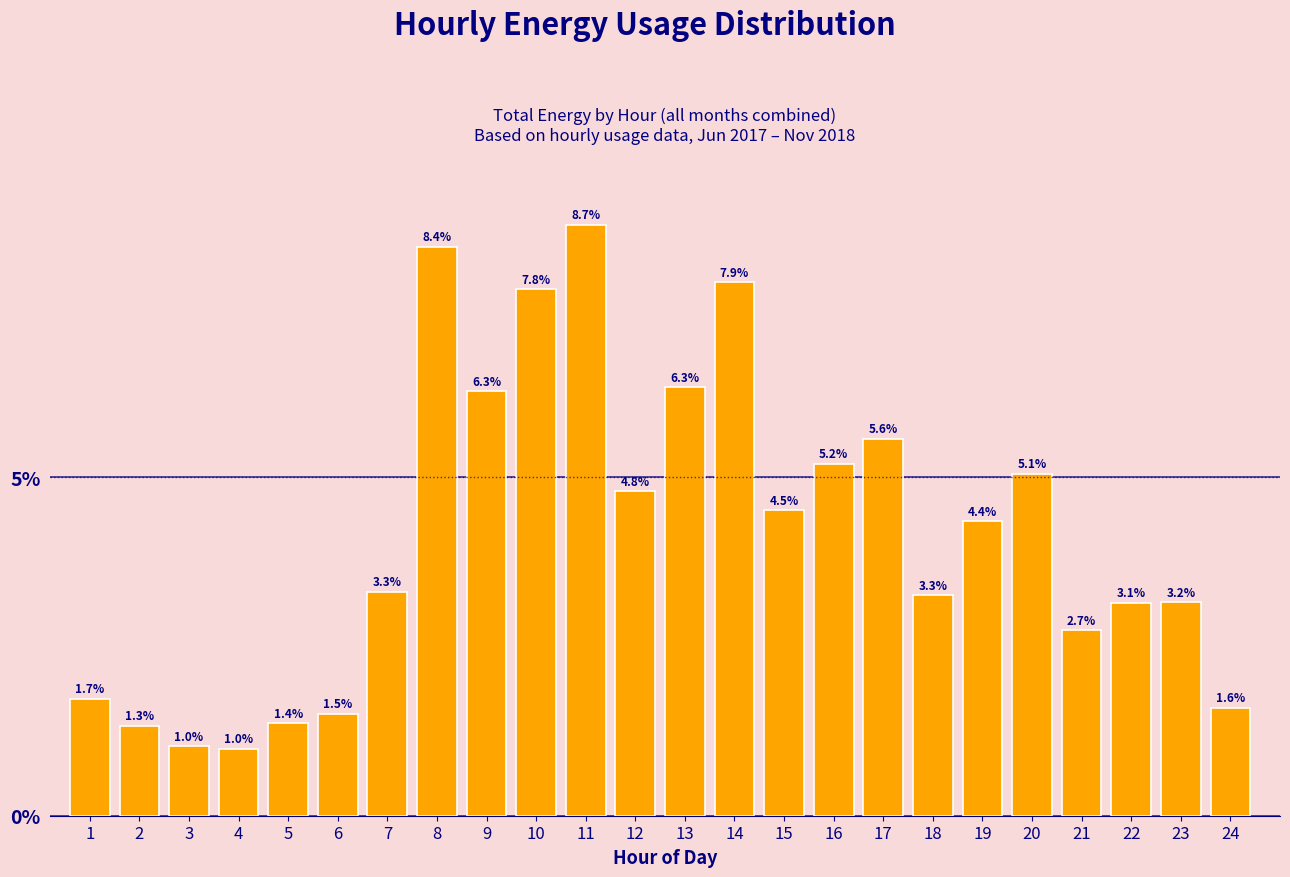

Reading left to right, list all the values displayed in this chart.

1.7	1.3	1.0	1.0	1.4	1.5	3.3	8.4	6.3	7.8	8.7	4.8	6.3	7.9	4.5	5.2	5.6	3.3	4.4	5.1	2.7	3.1	3.2	1.6